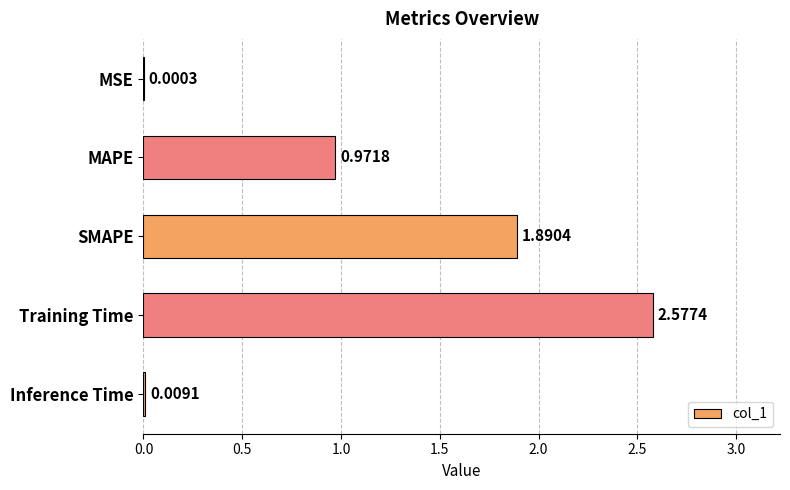

Which has a higher value, MAPE or Inference Time?

MAPE